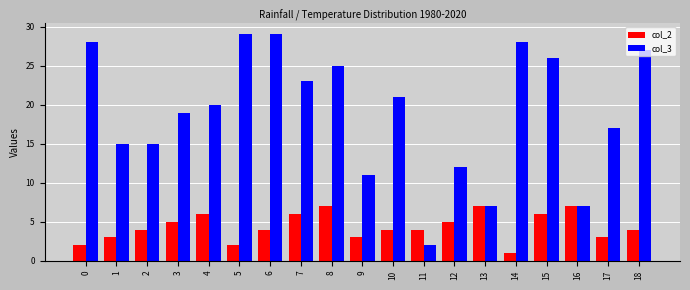

List the series in order of their peak value, highest first.

col_3, col_2